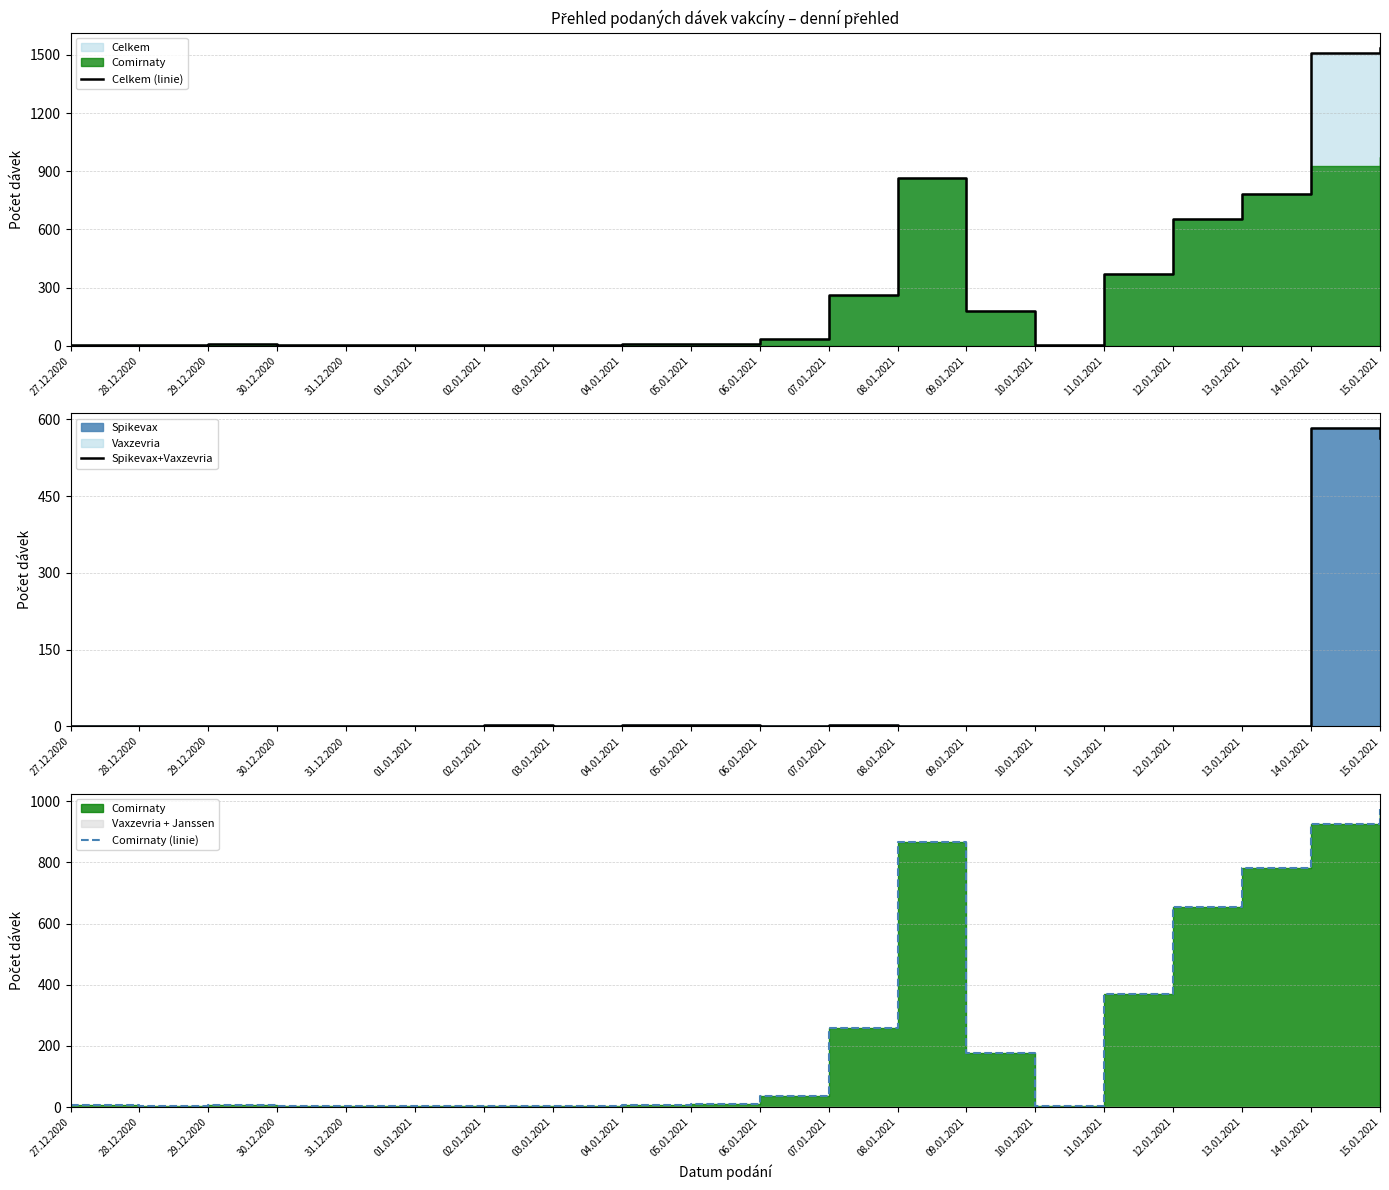

True or false: Celkem (linie) and Comirnaty (linie) intersect in this chart.

False